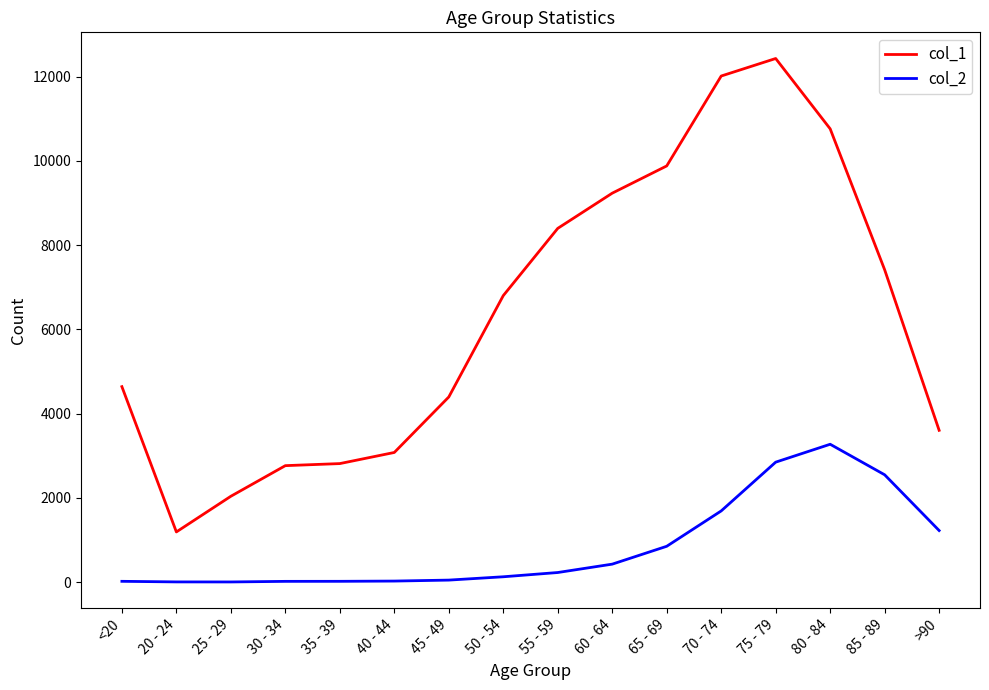

The value of col_1 at >90 is 1872. True or false?

False